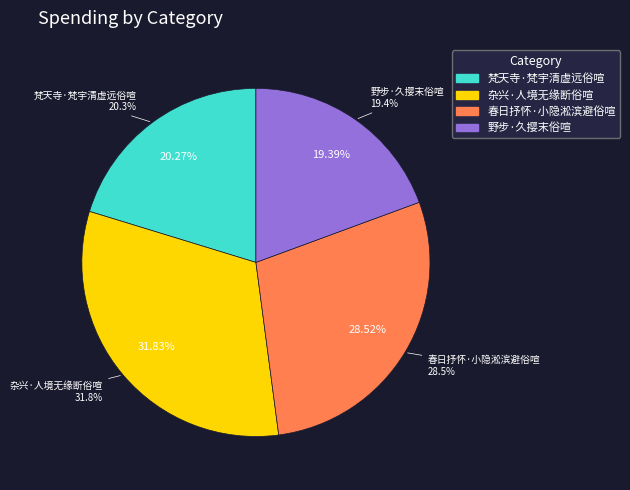

Is there any slice that represents more than half of the pie?

No